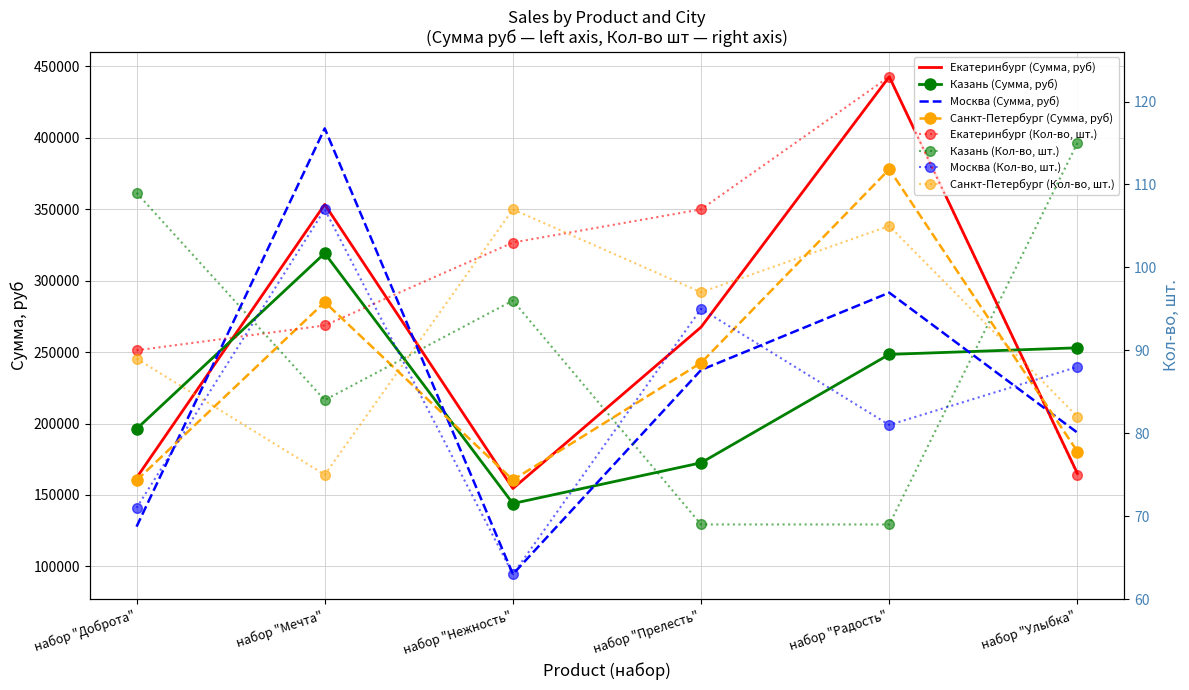

How many times do Санкт-Петербург (Сумма, руб) and Екатеринбург (Сумма, руб) cross each other?

3